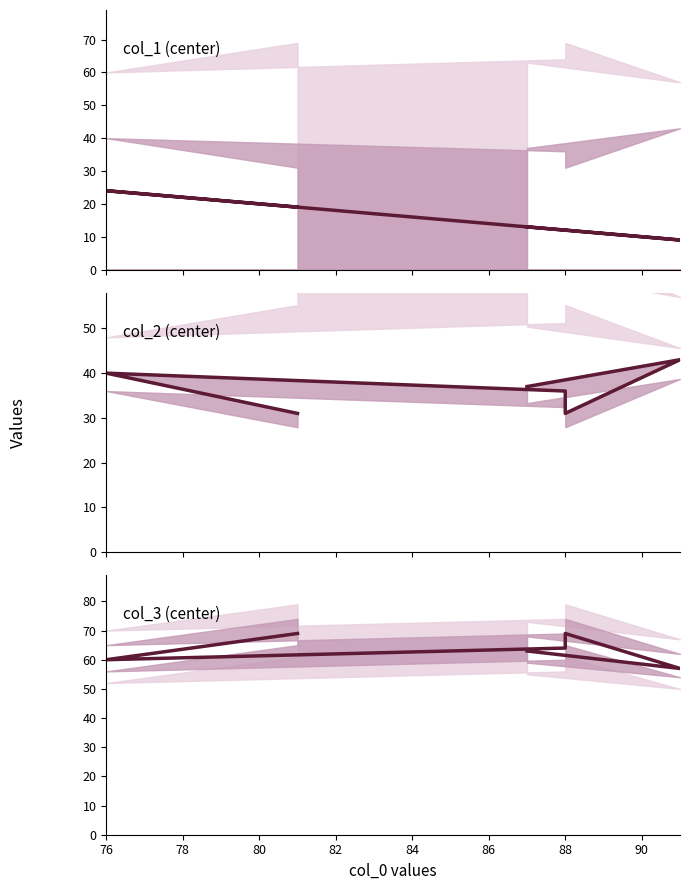

Which has a higher value, 80 or 76?

76